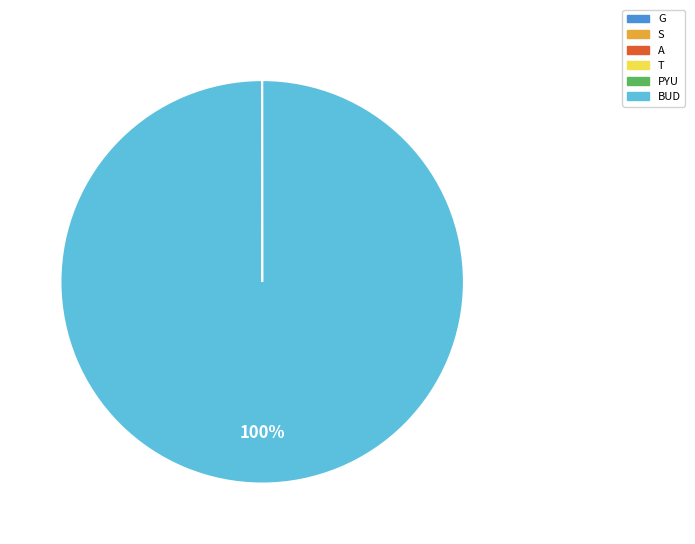

What percentage is the BUD slice, to the nearest percent?

100%